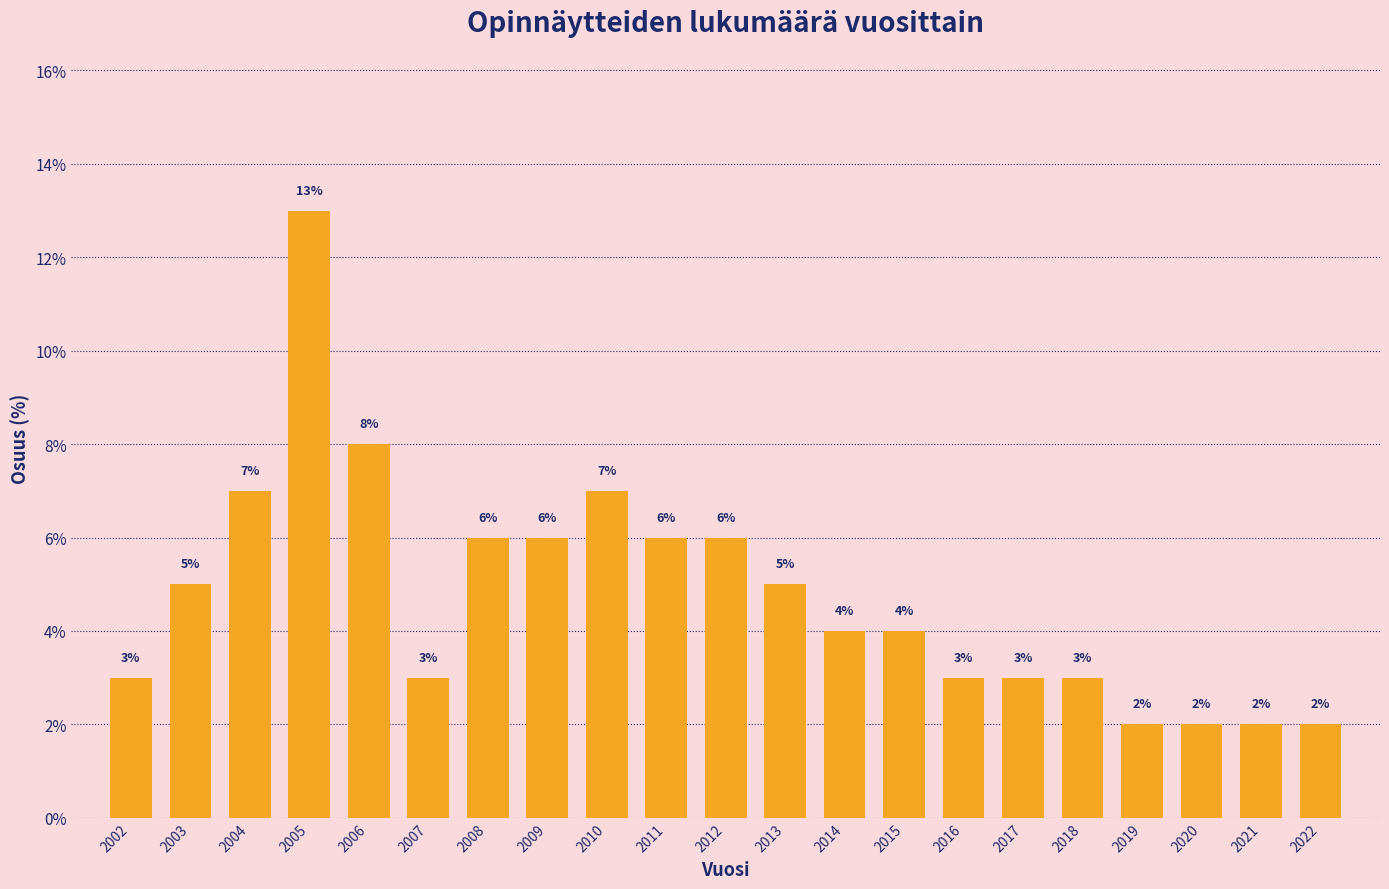

Reading left to right, extract all data points from this chart.

3.0	5.0	7.0	13.0	8.0	3.0	6.0	6.0	7.0	6.0	6.0	5.0	4.0	4.0	3.0	3.0	3.0	2.0	2.0	2.0	2.0